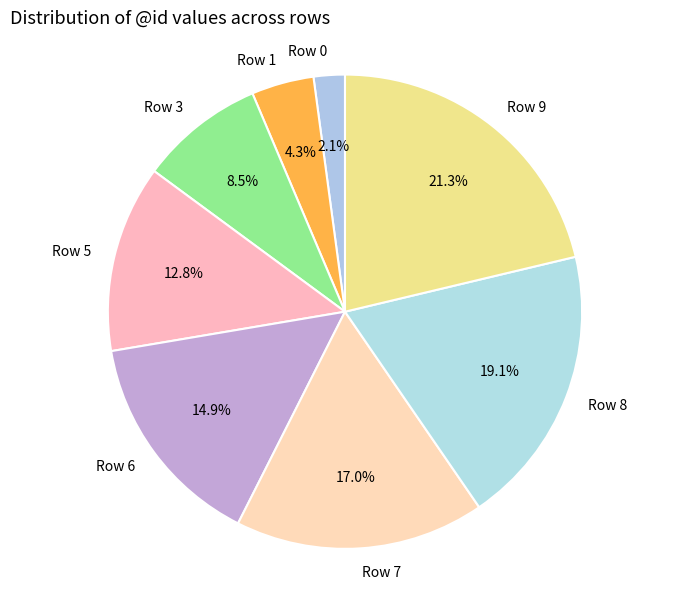

To the nearest percent, what is the difference between the largest and smallest slice percentages?

19%